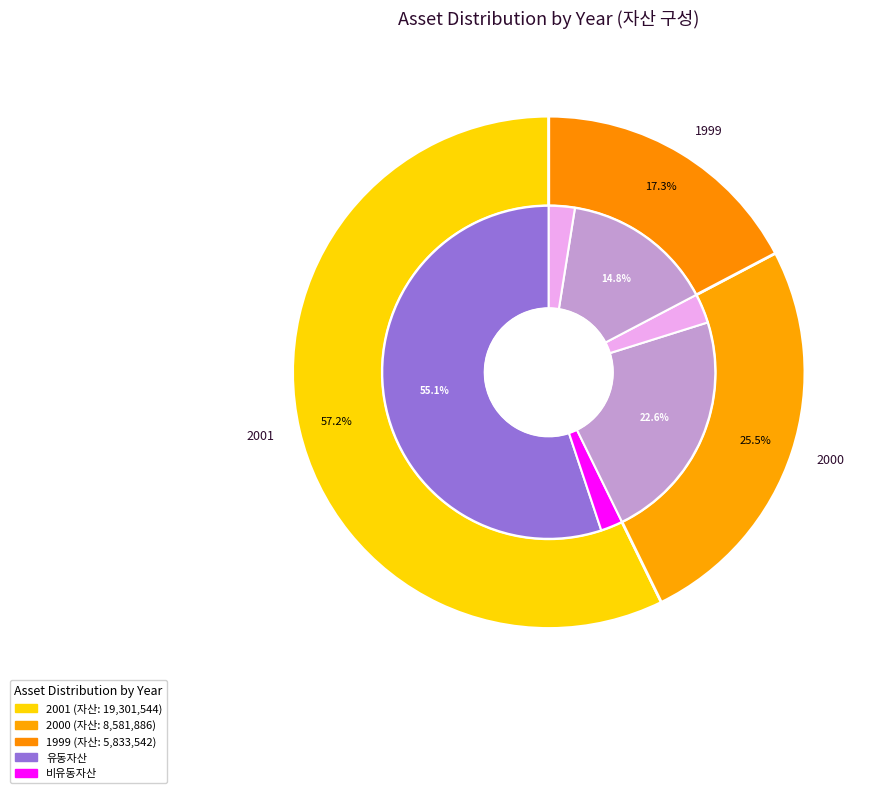

How many segments does this pie chart have?

3